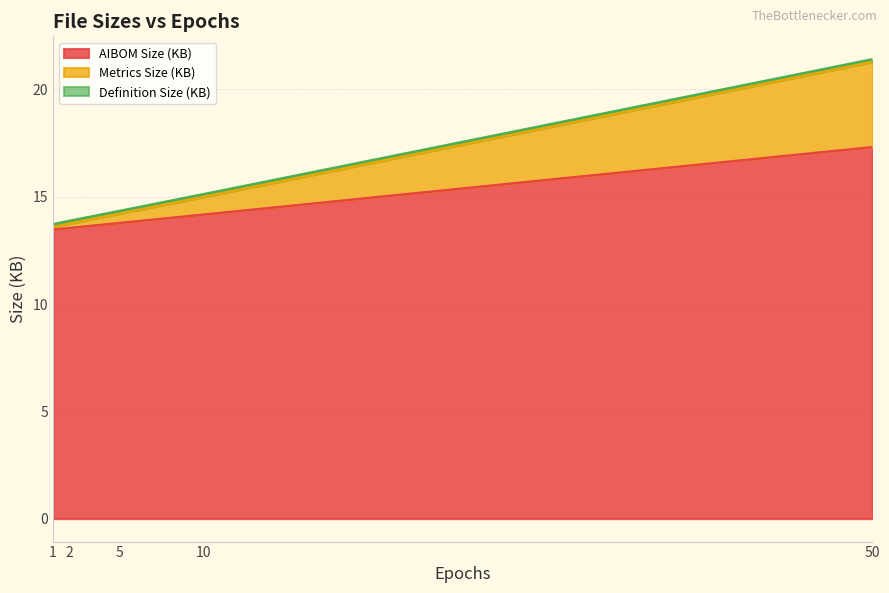

At which label does AIBOM Size (KB) reach its peak?

50